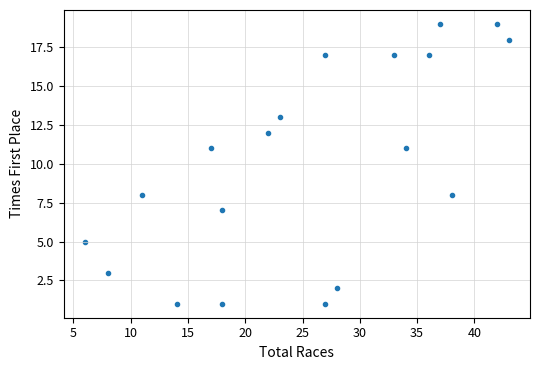

What is the range of X values (max minus min)?

37